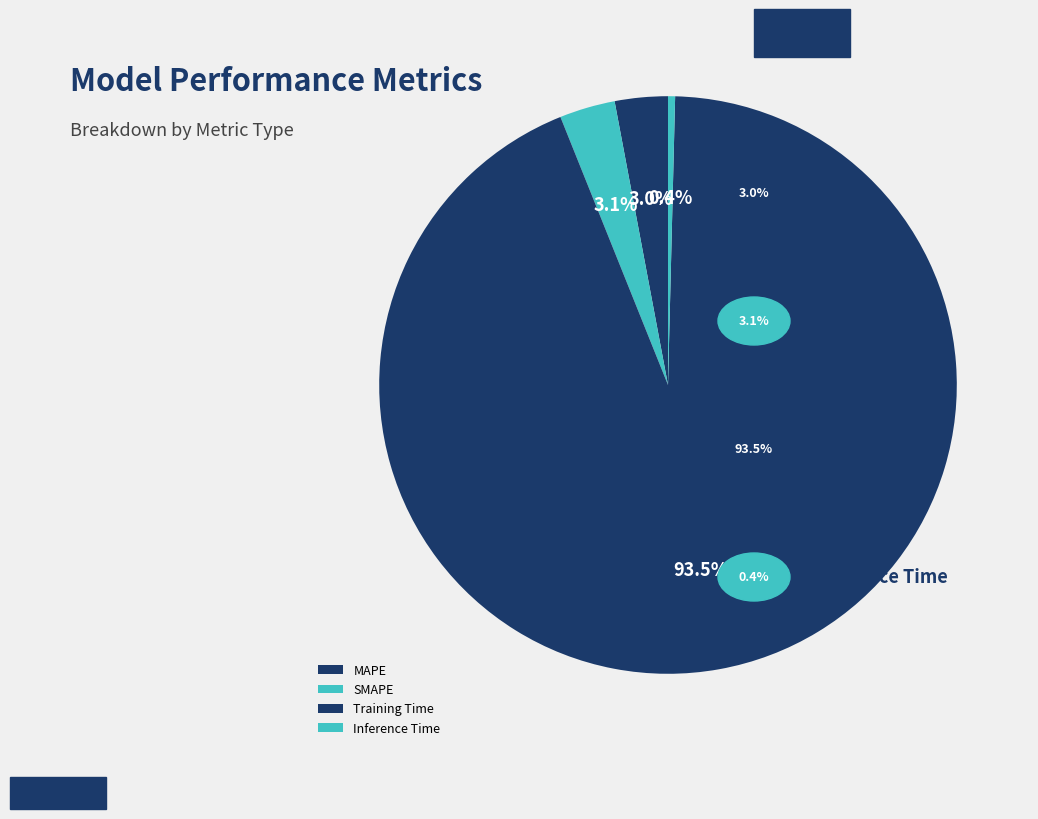

Which category has the smallest portion of the pie?

Inference Time